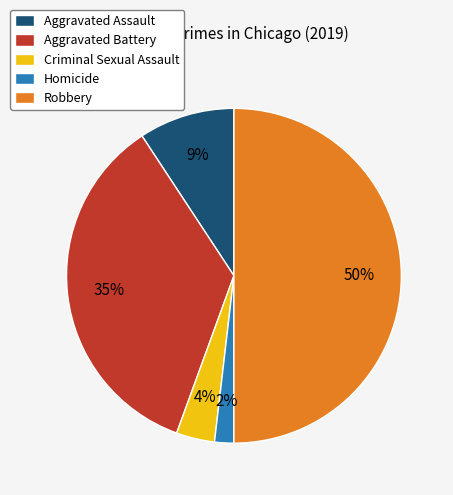

Combined, do Robbery and Homicide account for over 50%?

Yes